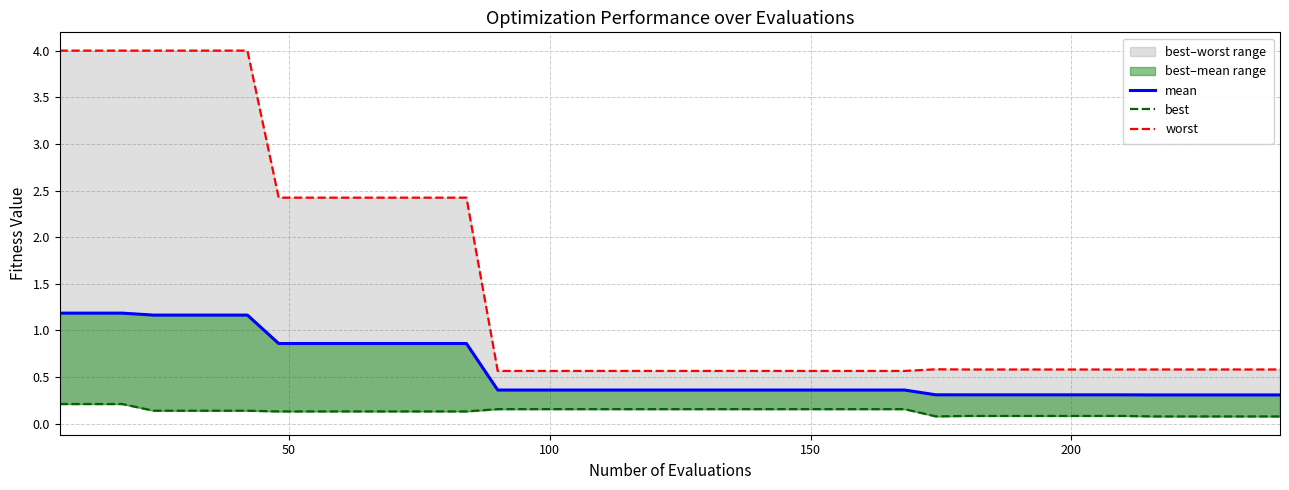

True or false: worst and best cross at least once.

False